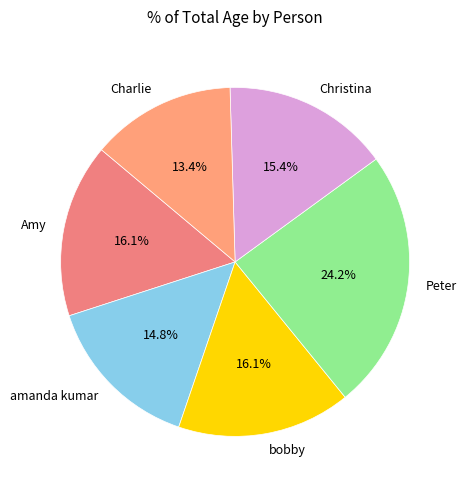

What percentage is the Peter slice, to the nearest percent?

24%